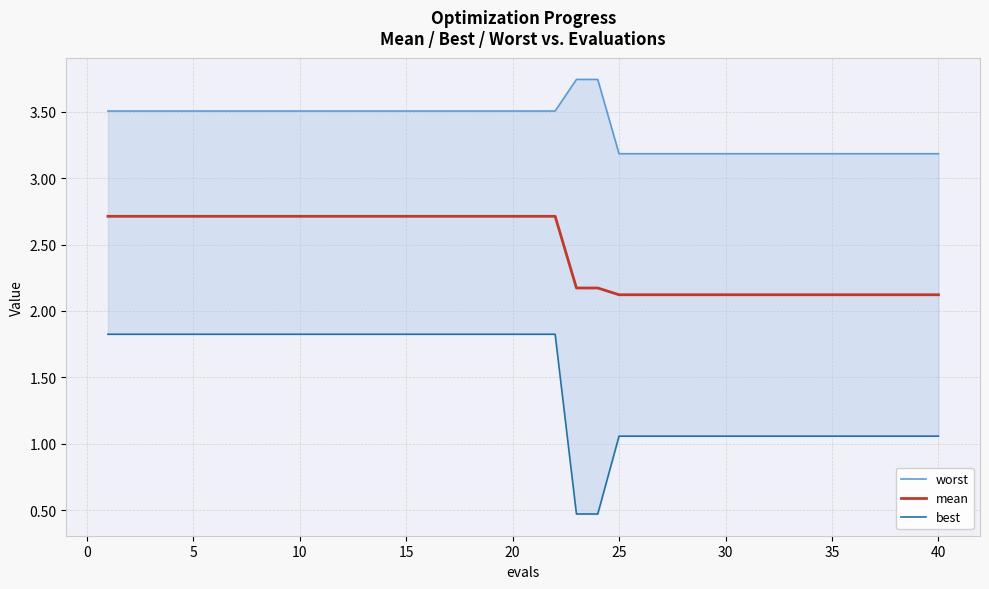

True or false: mean has a value of 0.8 at 15.

False